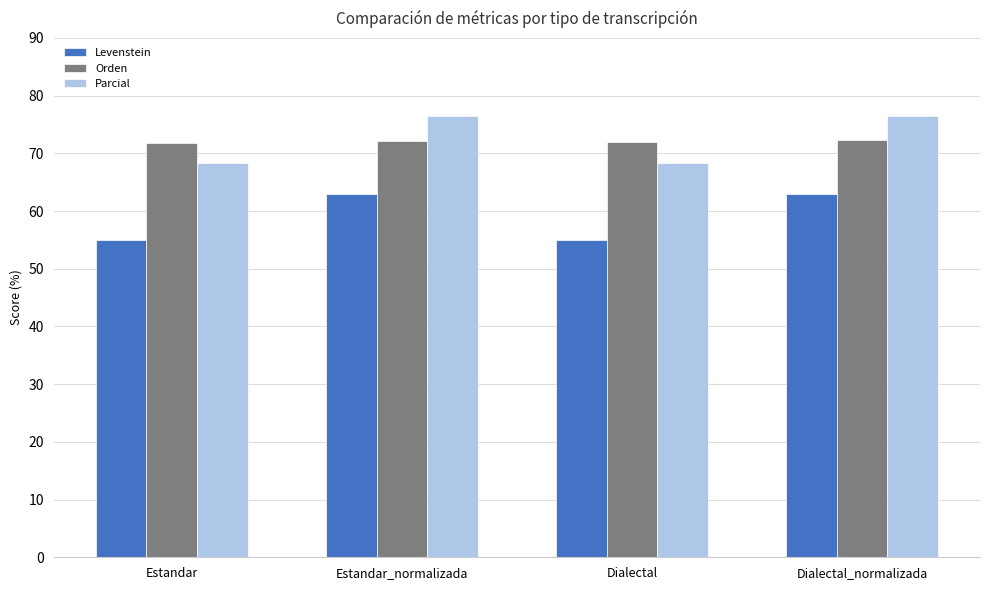

What position from the right is Dialectal?

2